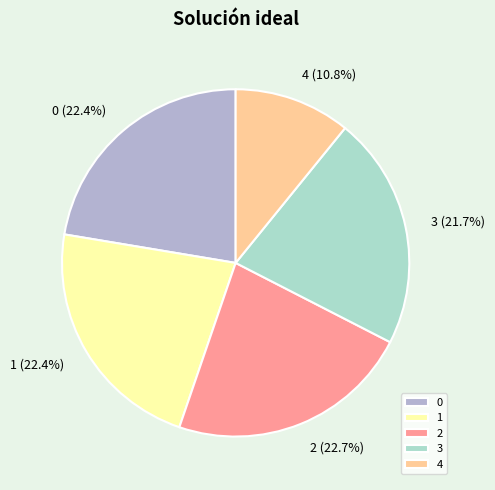

Is it true that 0 is 22% of the pie?

True